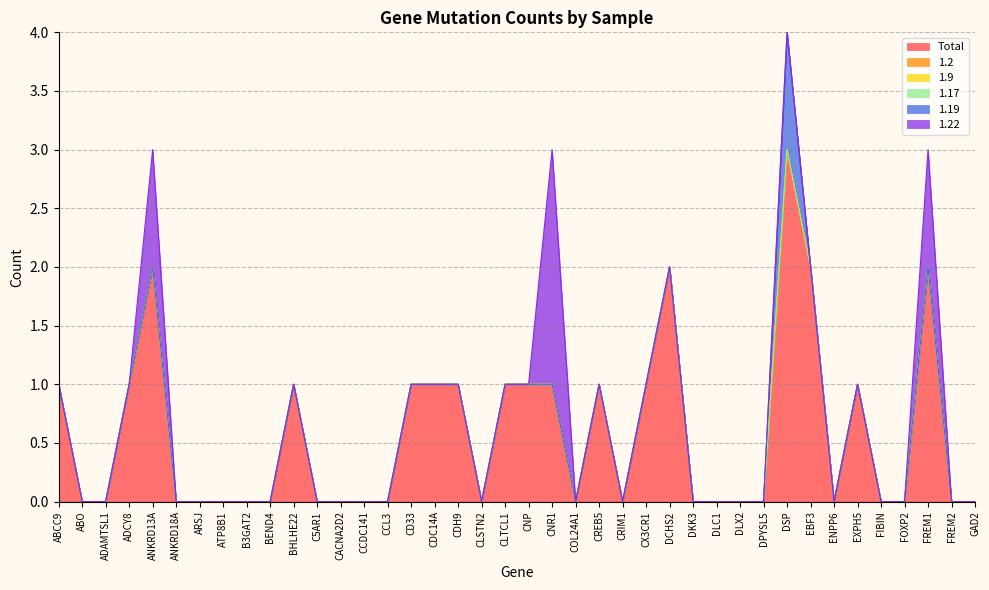

Is it true that 1.22 equals 1 at CLTCL1?

False